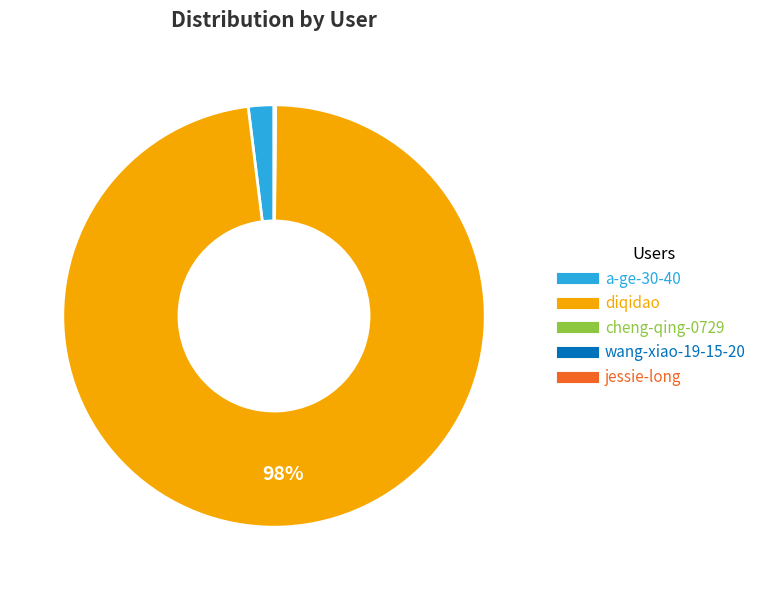

True or false: diqidao accounts for 98% of the total.

True